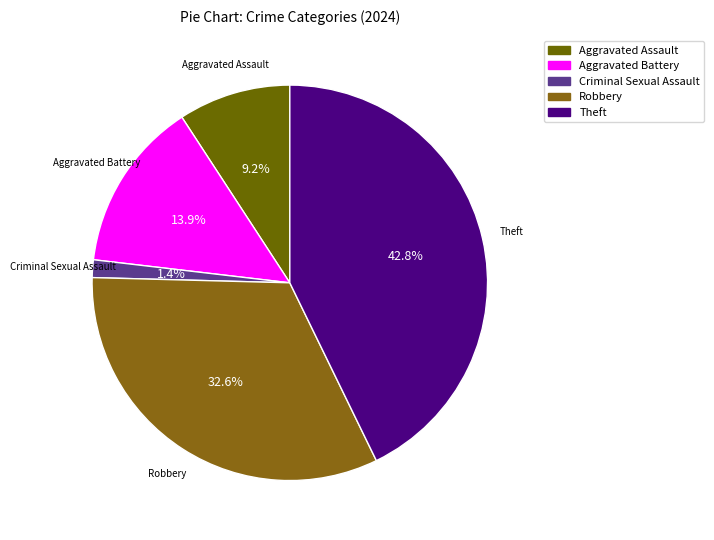

How many slices are in this pie chart?

5